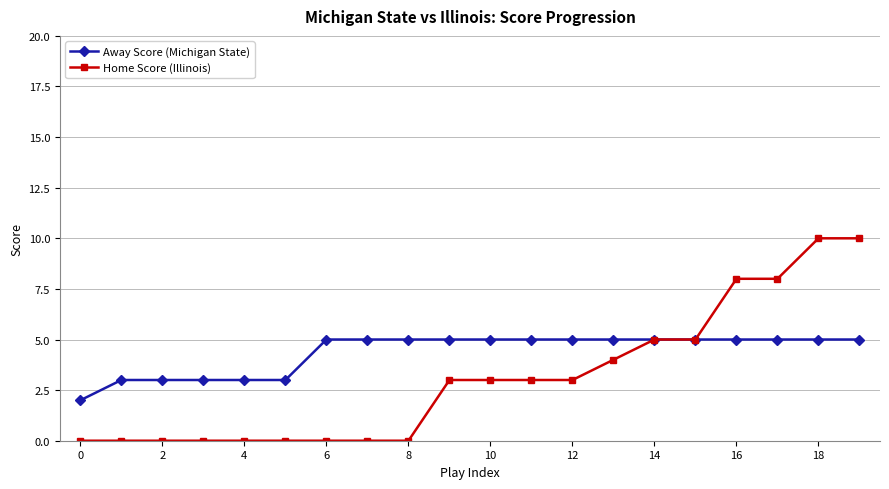

Does the chart have visible grid lines?

Yes